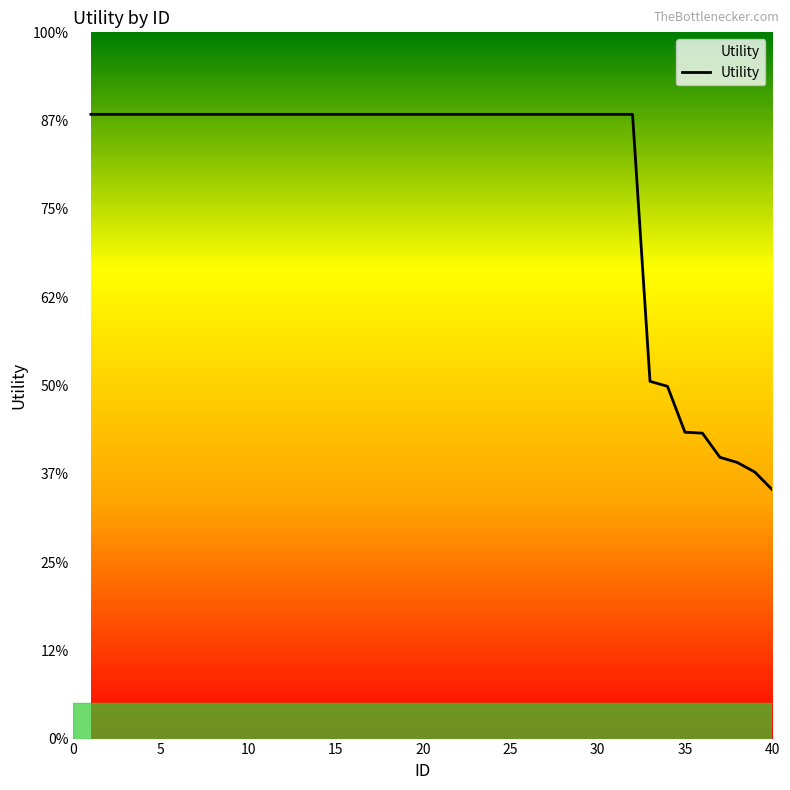

Does the chart display data point markers on the line(s)?

No